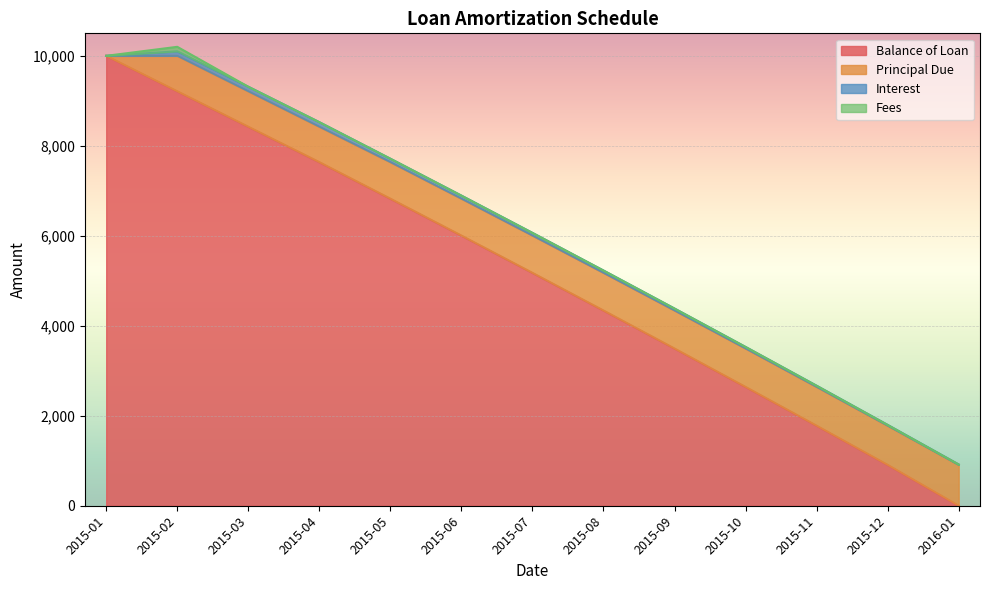

True or false: Interest has more than 2 interior local peaks.

False